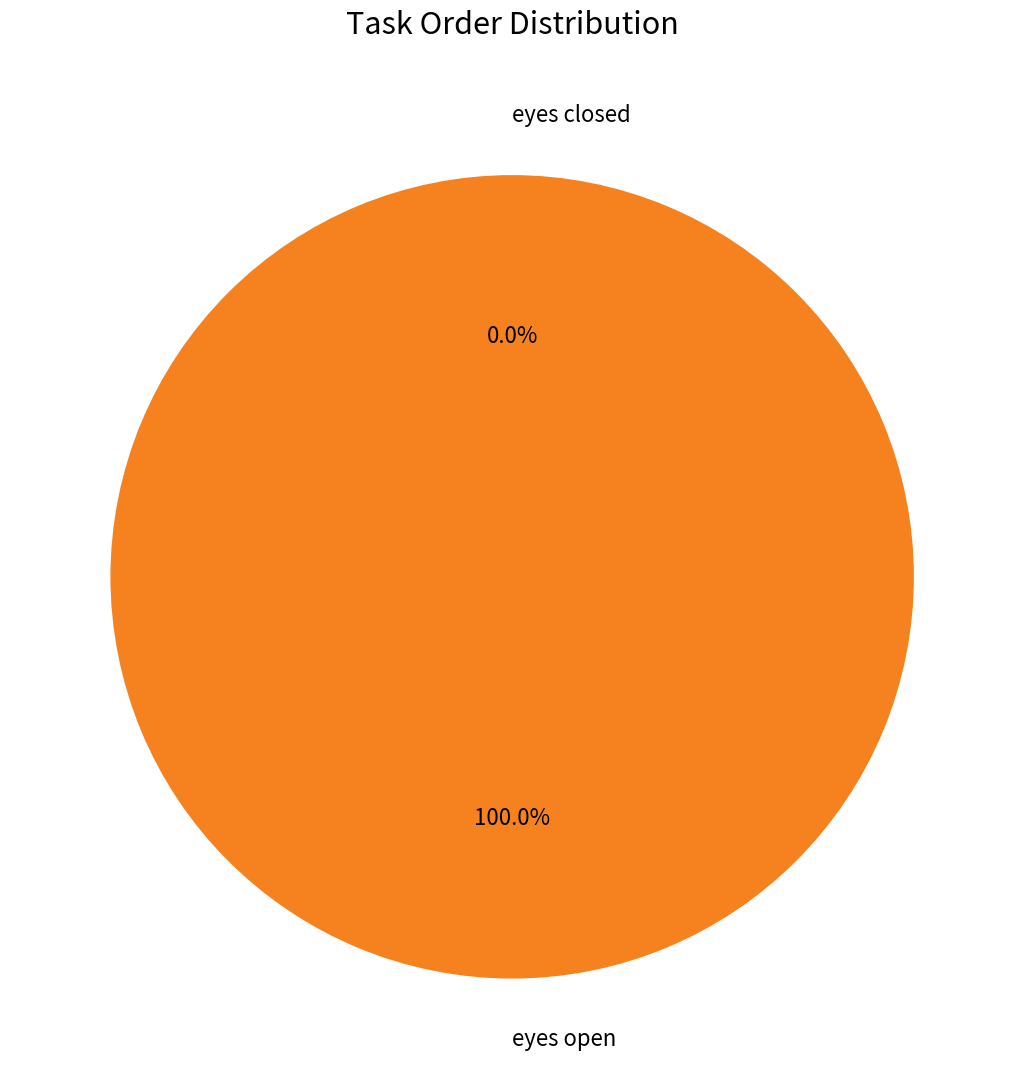

Rank the categories by value from lowest to highest.

eyes closed, eyes open